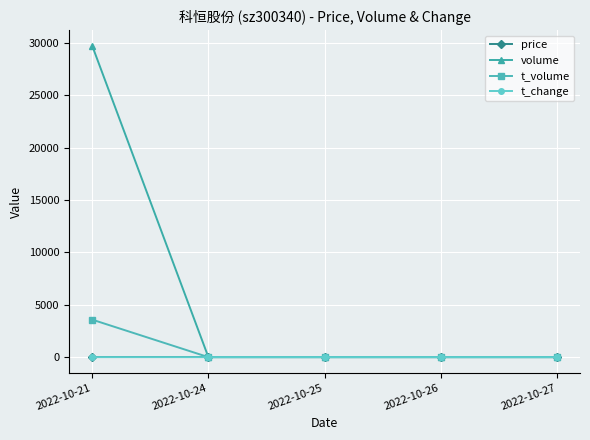

What is the average value of the t_change series?

0.3